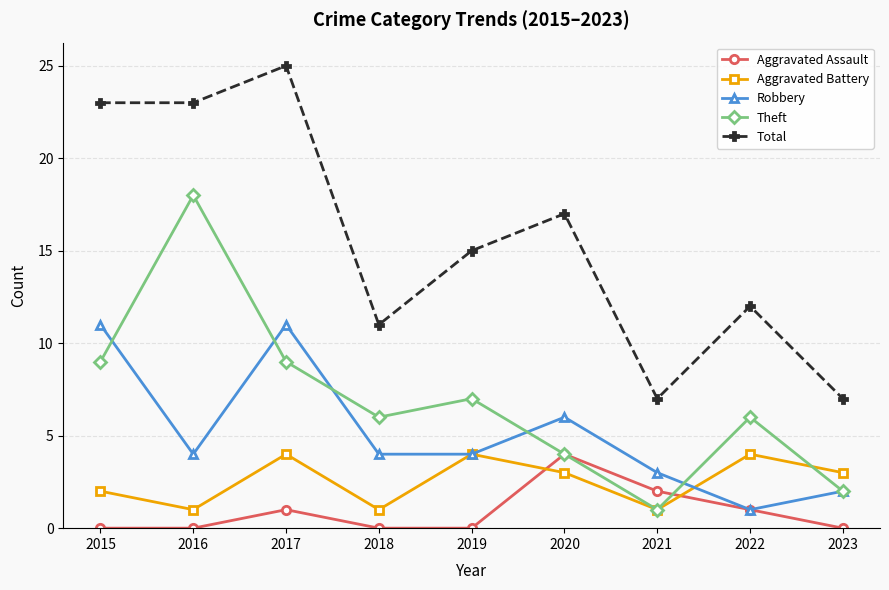

The value of Total at 2016 is 36. True or false?

False